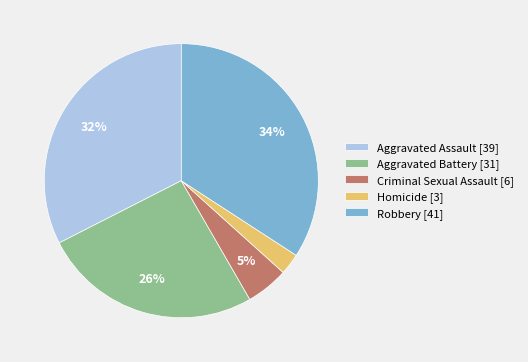

True or false: Aggravated Battery accounts for 26% of the total.

True